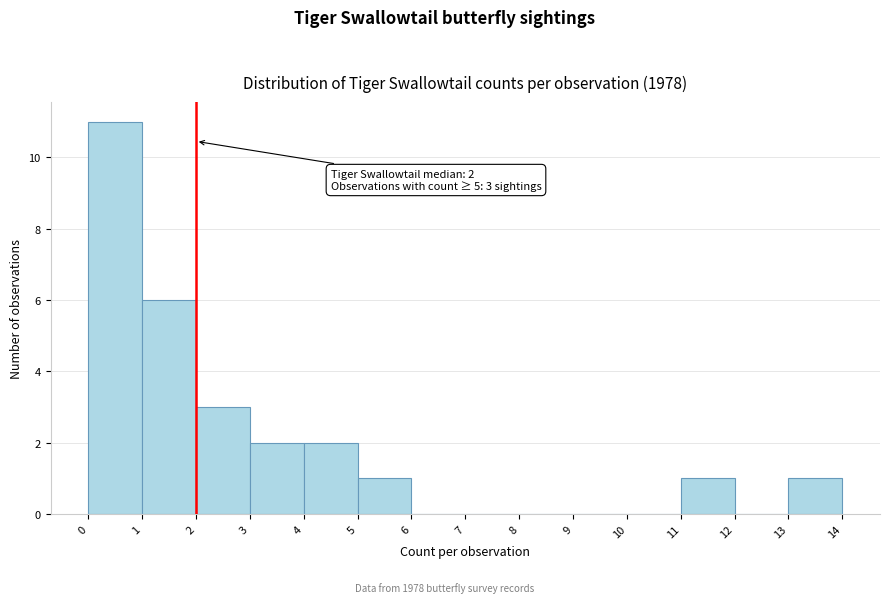

Which range on the x-axis has the tallest bar?

0 to 1